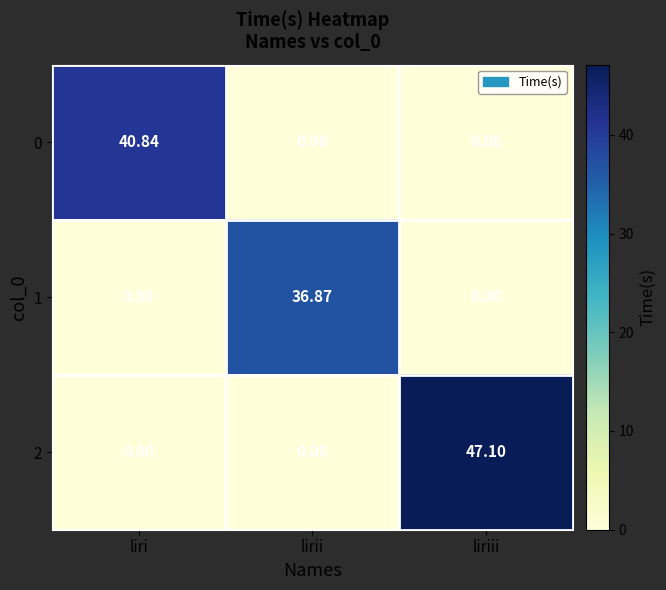

What is the difference between the highest and lowest values at lirii?

36.9